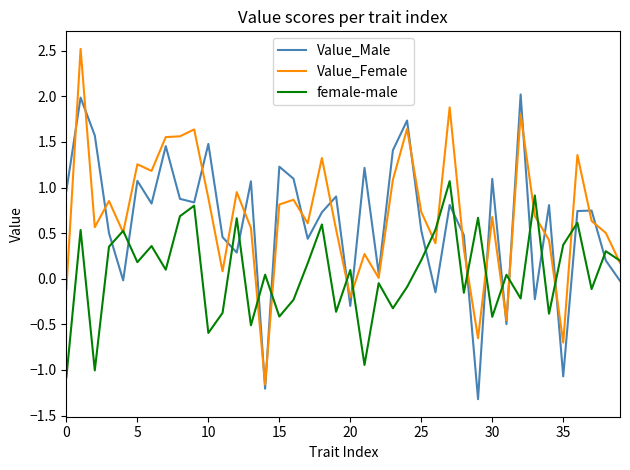

Which series ends up on top after the final intersection of Value_Female and Value_Male?

Value_Female